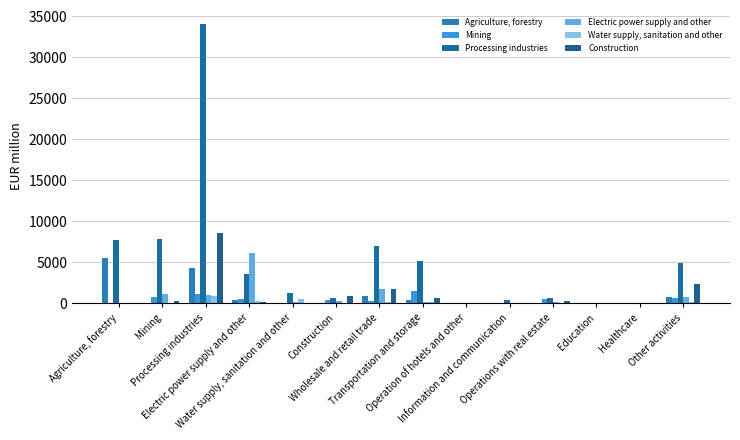

Which has a higher value, Wholesale and retail trade or Agriculture, forestry?

Agriculture, forestry